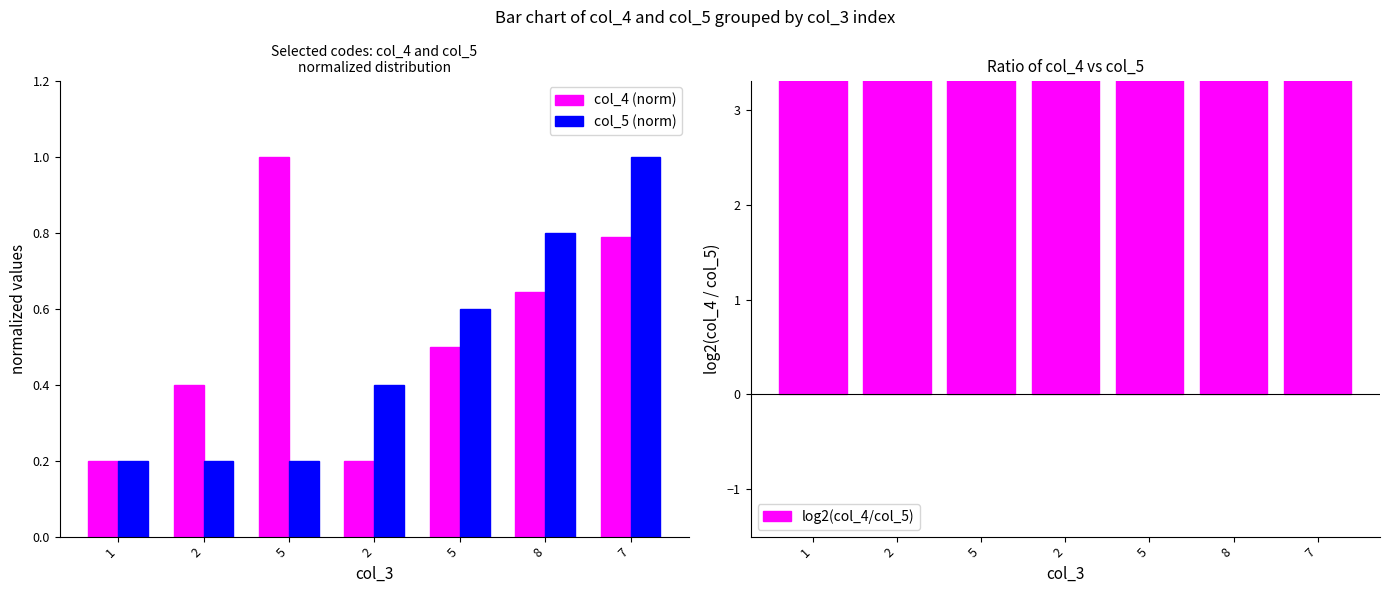

The value of log2(col_4/col_5) at 5 is 25.5. True or false?

False